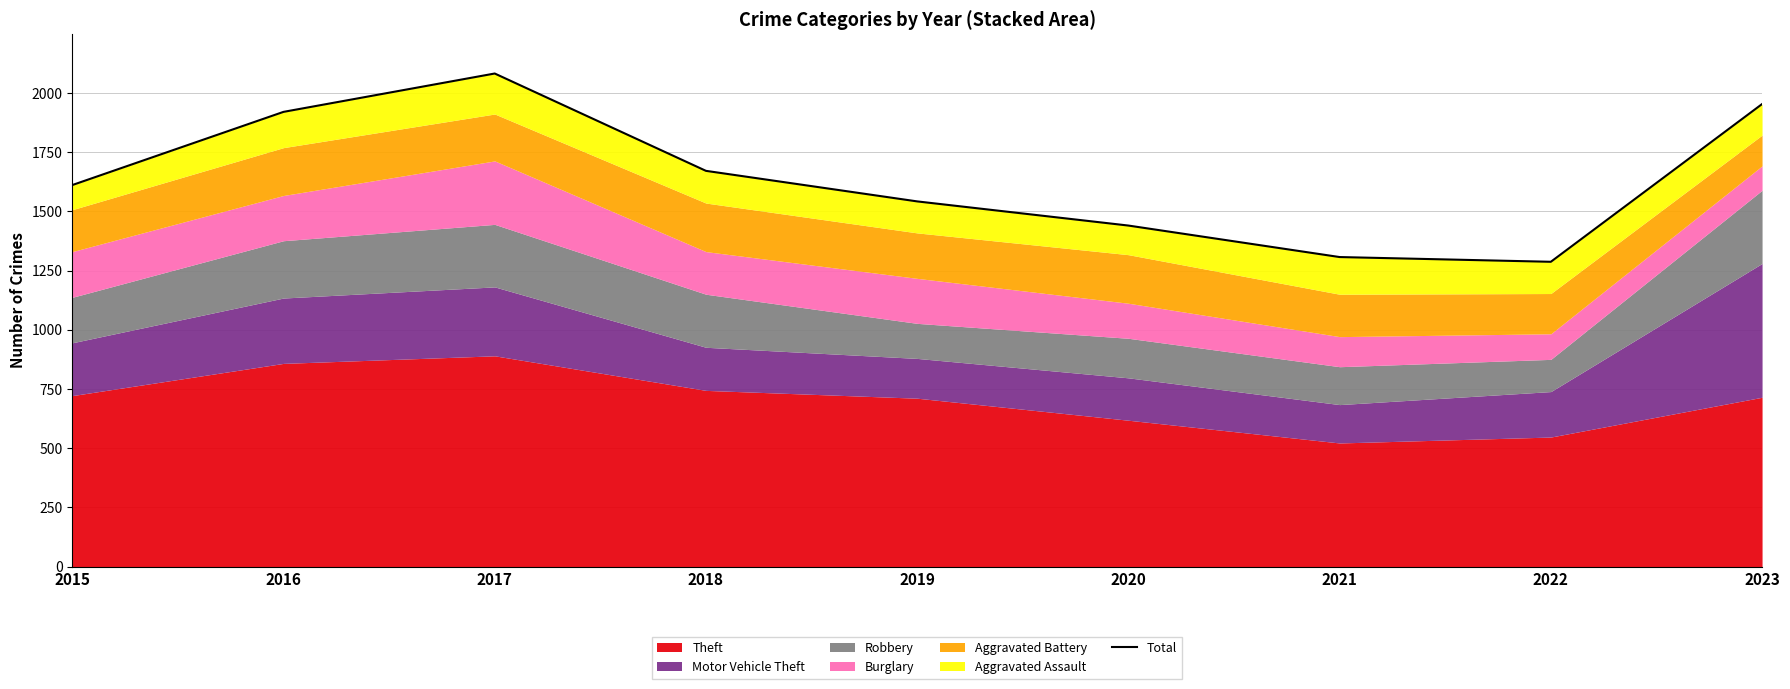

What is the average value?

1646